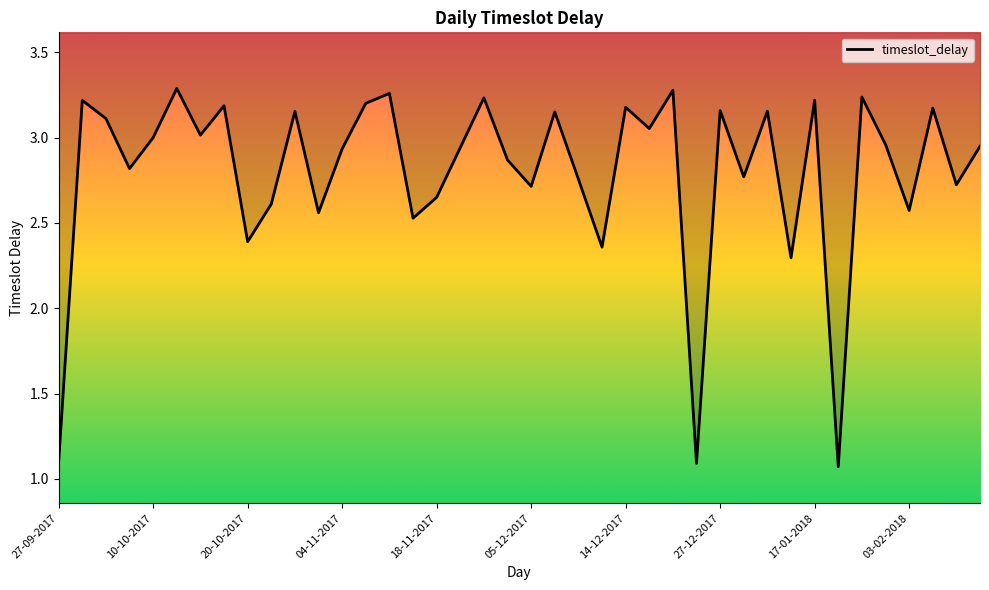

What is the sum of all values?

111.9